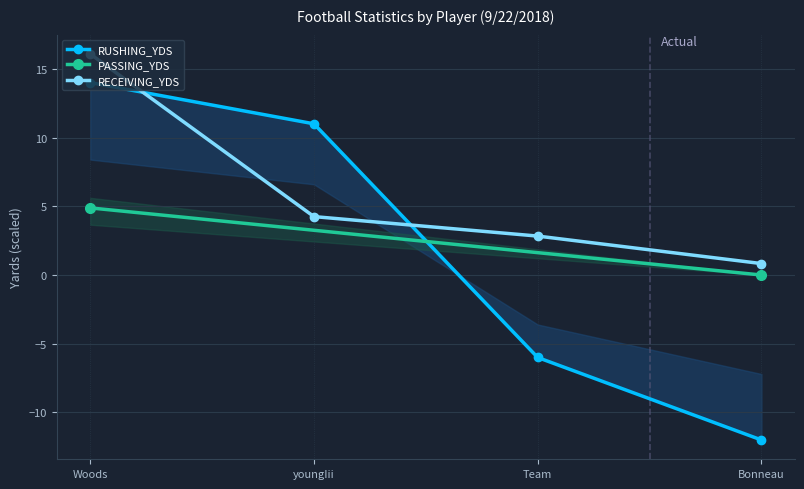

What is the sum of all RUSHING_YDS values?

7.0